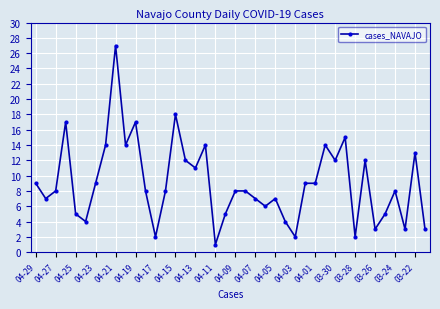

What is the maximum value shown in the chart?

27